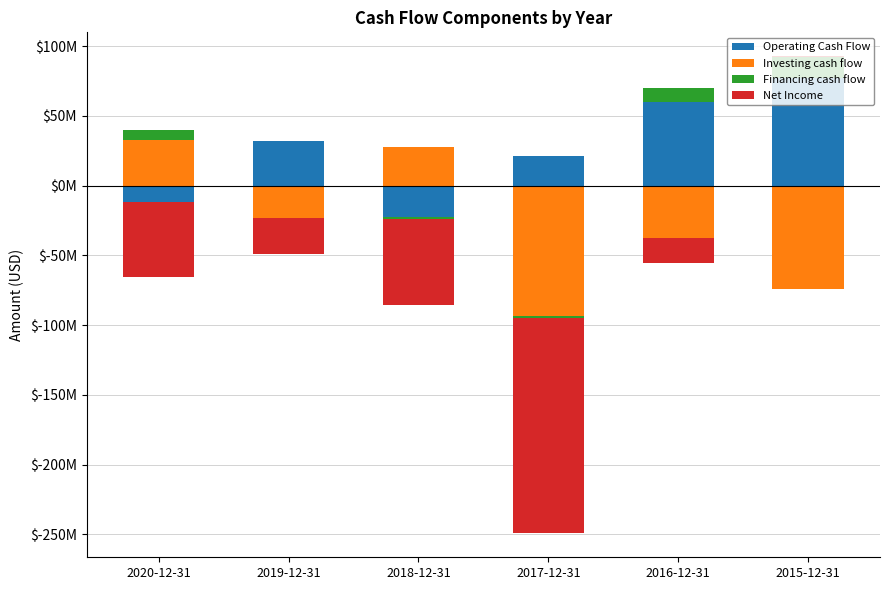

Which series has the largest range (max minus min)?

Operating Cash Flow